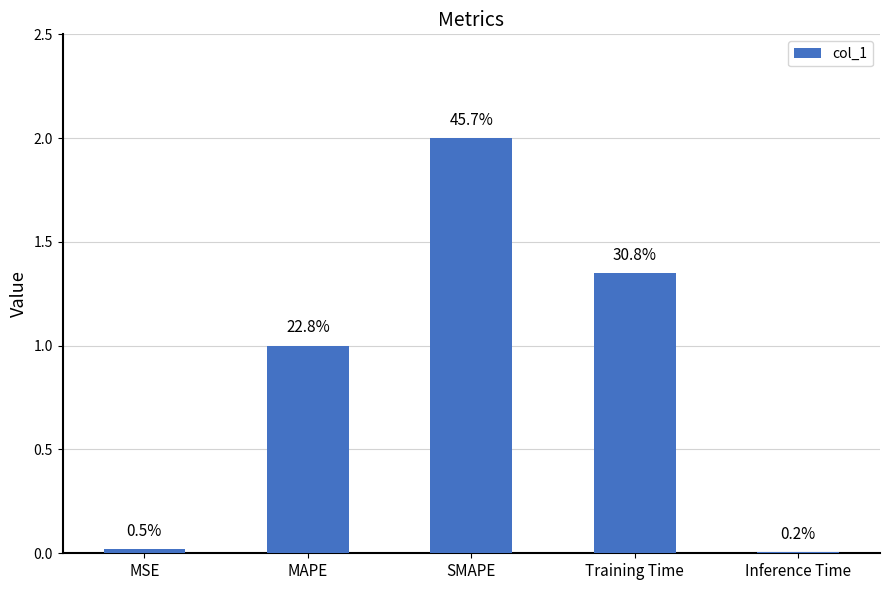

Reading left to right, what are all the values shown in this chart?

MSE=0.0	MAPE=1.0	SMAPE=2.0	Training Time=1.4	Inference Time=0.0